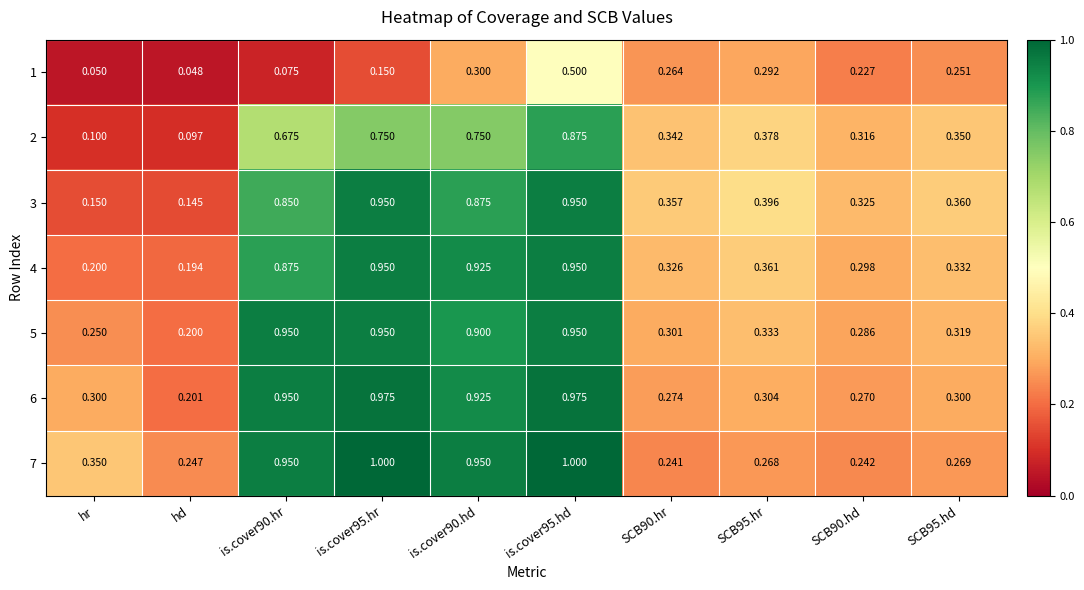

Reading right to left, list all the values displayed in this chart.

1: SCB95.hd=0.3	SCB90.hd=0.2	SCB95.hr=0.3	SCB90.hr=0.3	is.cover95.hd=0.5	is.cover90.hd=0.3	is.cover95.hr=0.1	is.cover90.hr=0.1	hd=0.0	hr=0.1
2: SCB95.hd=0.3	SCB90.hd=0.3	SCB95.hr=0.4	SCB90.hr=0.3	is.cover95.hd=0.9	is.cover90.hd=0.8	is.cover95.hr=0.8	is.cover90.hr=0.7	hd=0.1	hr=0.1
3: SCB95.hd=0.4	SCB90.hd=0.3	SCB95.hr=0.4	SCB90.hr=0.4	is.cover95.hd=0.9	is.cover90.hd=0.9	is.cover95.hr=0.9	is.cover90.hr=0.8	hd=0.1	hr=0.1
4: SCB95.hd=0.3	SCB90.hd=0.3	SCB95.hr=0.4	SCB90.hr=0.3	is.cover95.hd=0.9	is.cover90.hd=0.9	is.cover95.hr=0.9	is.cover90.hr=0.9	hd=0.2	hr=0.2
5: SCB95.hd=0.3	SCB90.hd=0.3	SCB95.hr=0.3	SCB90.hr=0.3	is.cover95.hd=0.9	is.cover90.hd=0.9	is.cover95.hr=0.9	is.cover90.hr=0.9	hd=0.2	hr=0.2
6: SCB95.hd=0.3	SCB90.hd=0.3	SCB95.hr=0.3	SCB90.hr=0.3	is.cover95.hd=1.0	is.cover90.hd=0.9	is.cover95.hr=1.0	is.cover90.hr=0.9	hd=0.2	hr=0.3
7: SCB95.hd=0.3	SCB90.hd=0.2	SCB95.hr=0.3	SCB90.hr=0.2	is.cover95.hd=1.0	is.cover90.hd=0.9	is.cover95.hr=1.0	is.cover90.hr=0.9	hd=0.2	hr=0.3